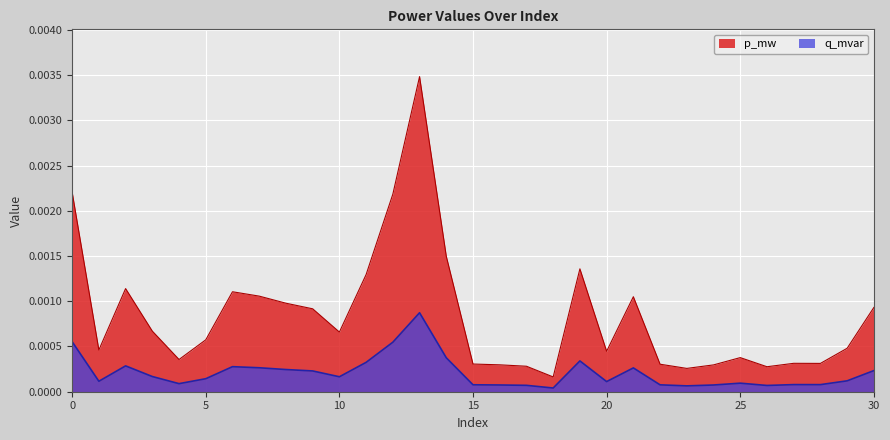

Rank the series by their maximum value, from lowest to highest.

q_mvar, p_mw